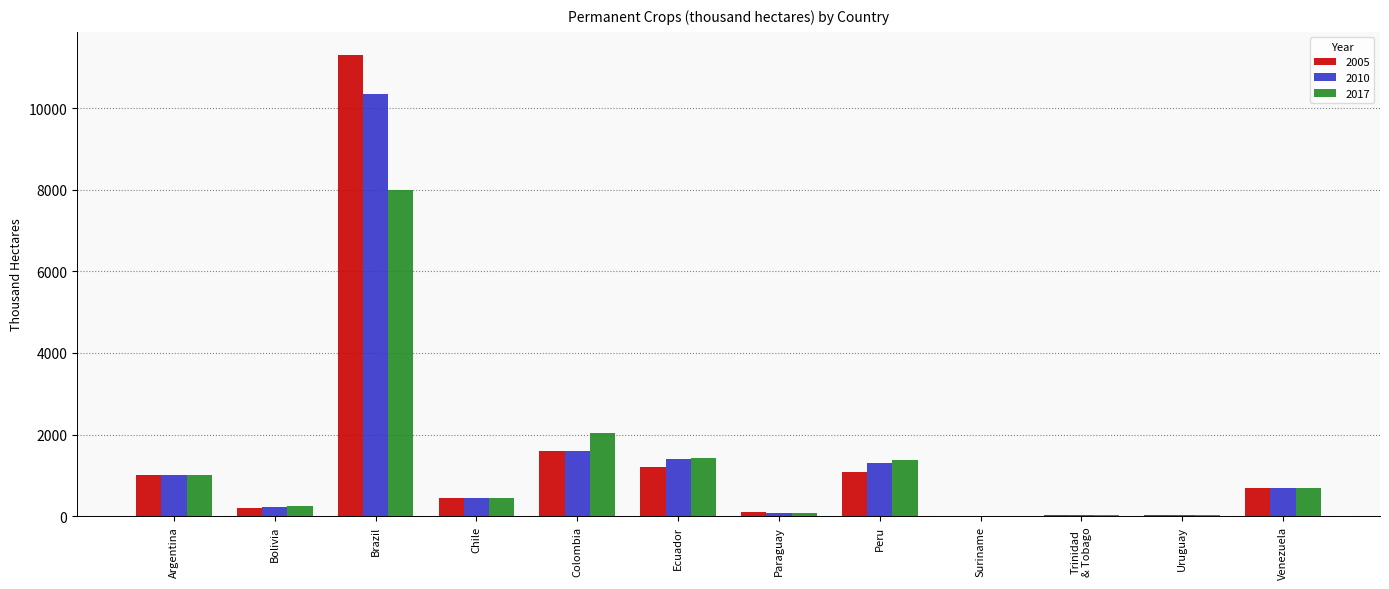

Is the value of 2005 at Brazil greater than the value of 2010 at Argentina?

Yes